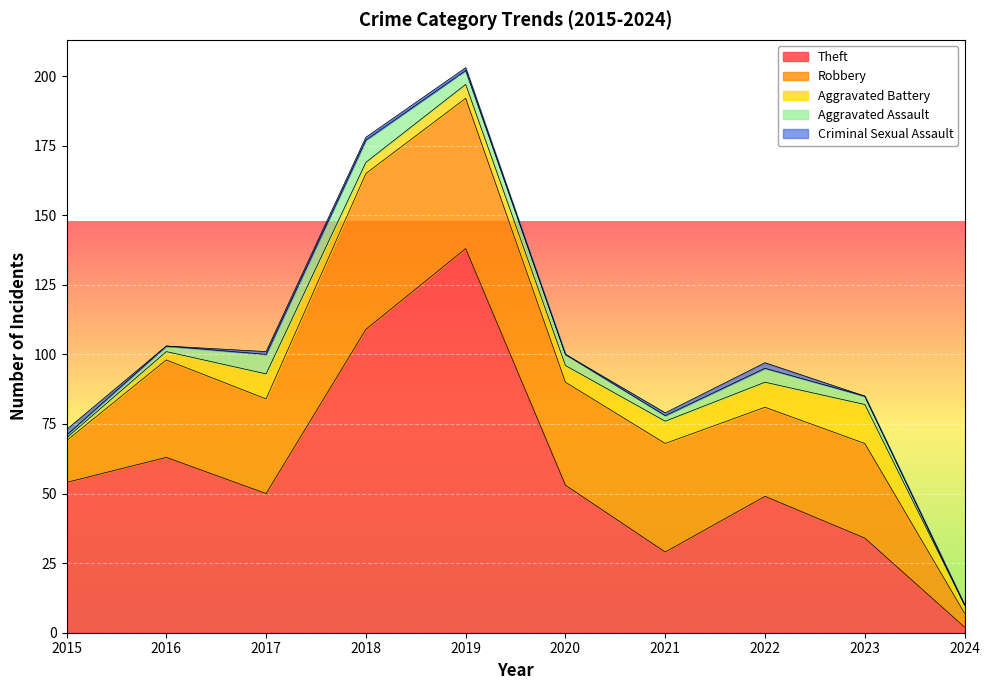

What is the sum of the Aggravated Battery values at 2023 and 2020?

20